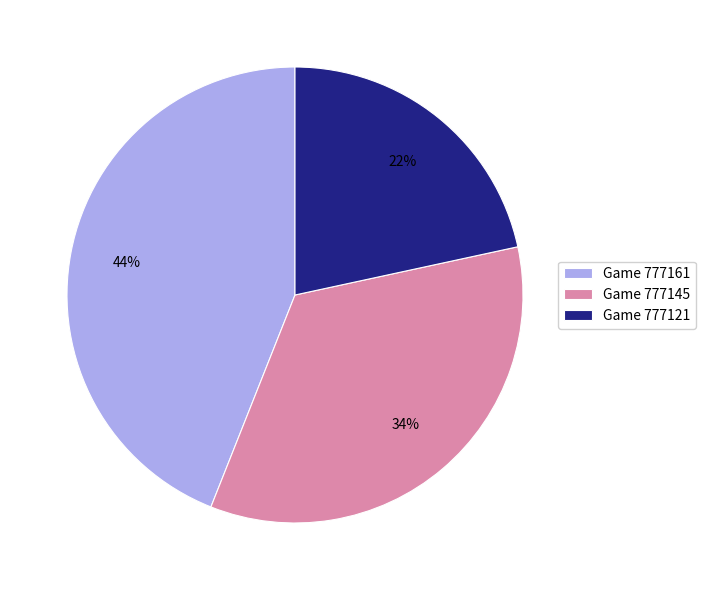

Does any single category account for the majority?

No